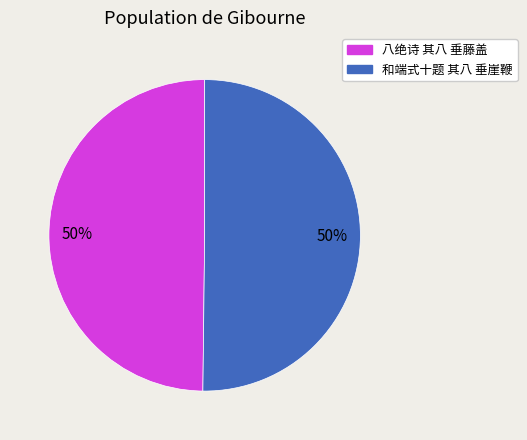

What percentage is the 八绝诗 其八 垂藤盖 slice, to the nearest percent?

50%